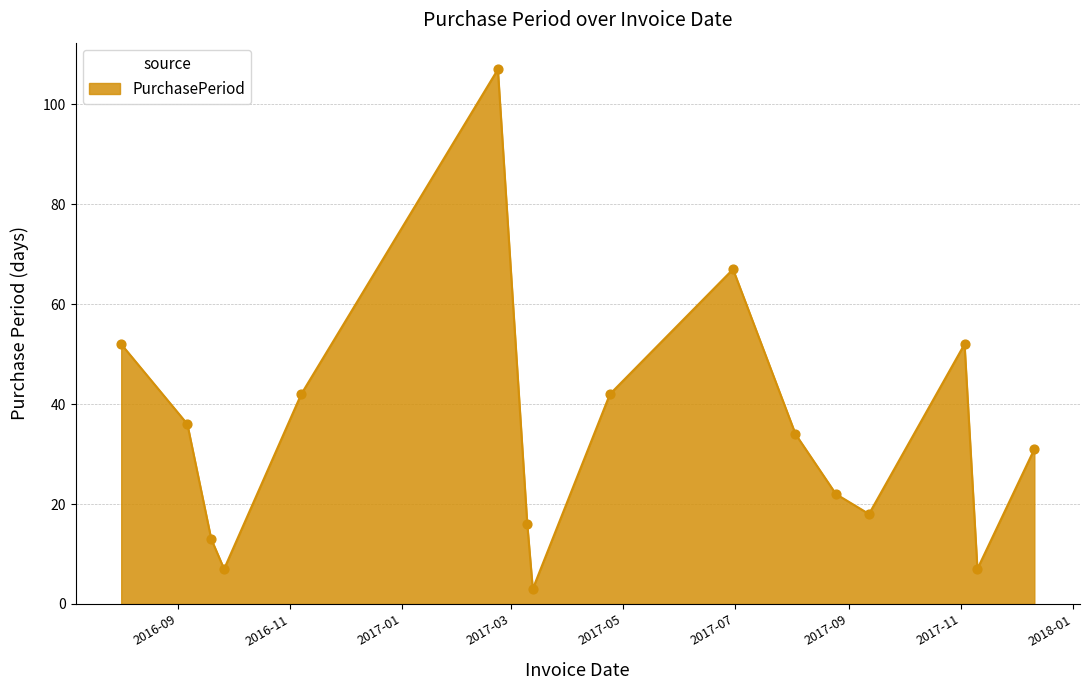

What is the maximum value shown in the chart?

107